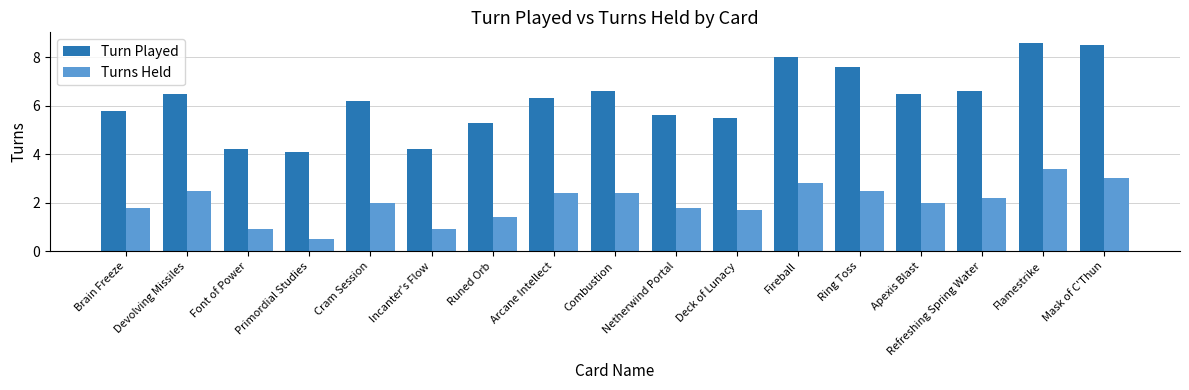

At which label does Turn Played reach its minimum?

Primordial Studies